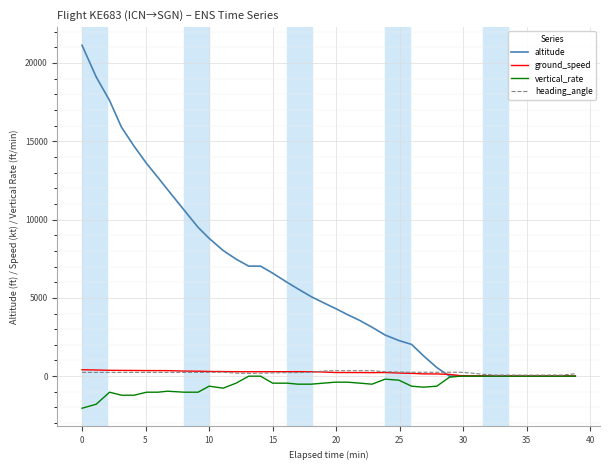

Which series has the largest range (max minus min)?

altitude